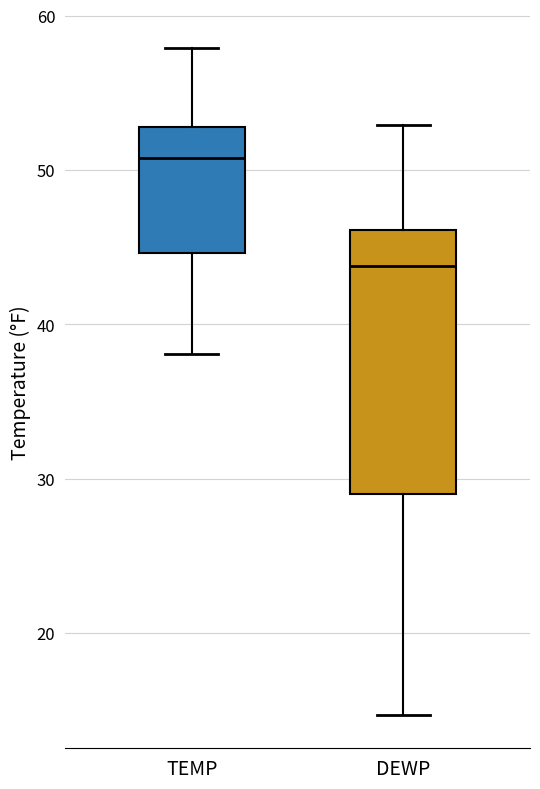

Which box is the tallest, from its lower edge to its upper edge?

DEWP